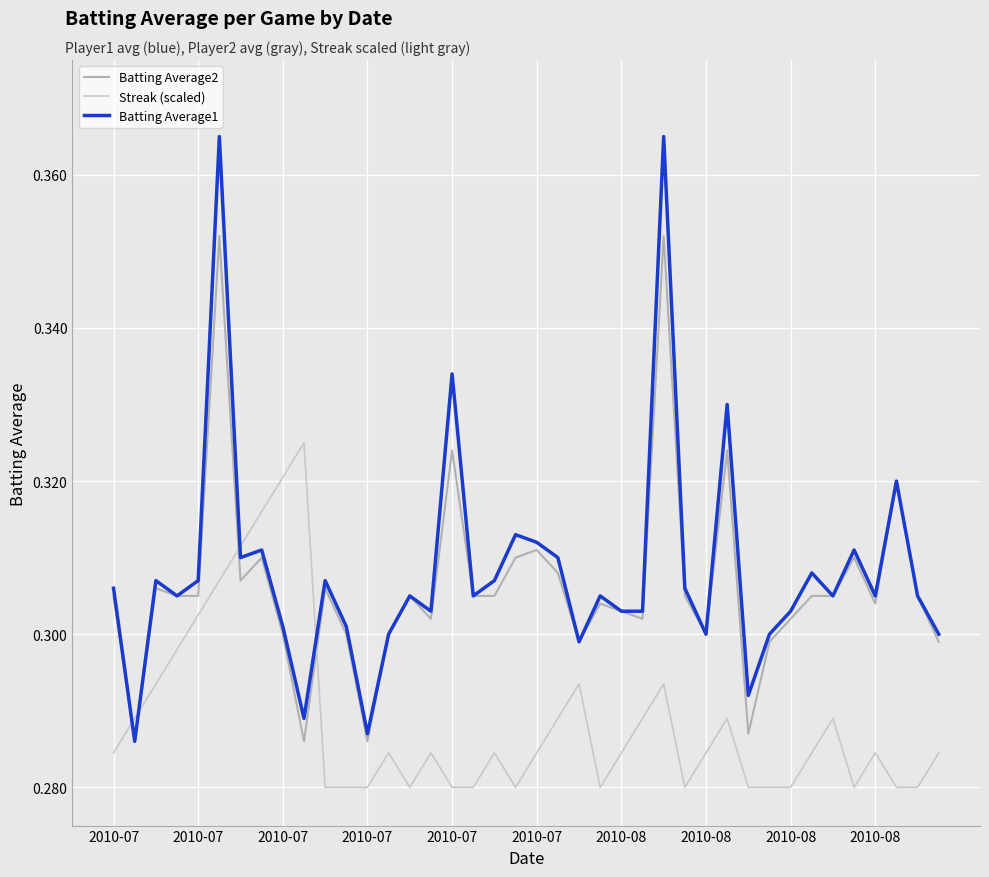

After their last crossing, which series has the higher values: Streak (scaled) or Batting Average1?

Batting Average1